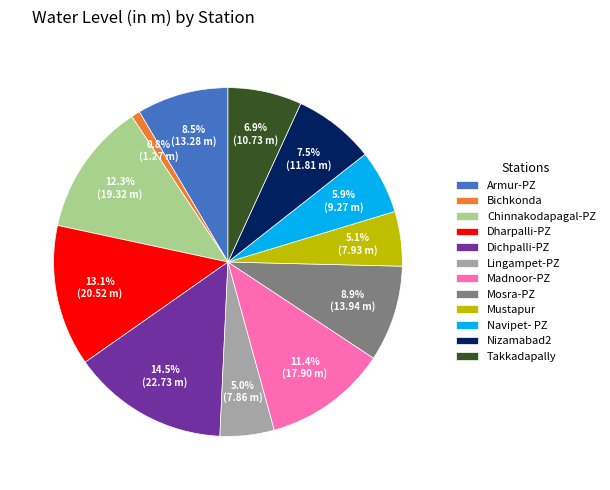

What is the ratio of the value at Lingampet-PZ to the value at Mosra-PZ?

0.6